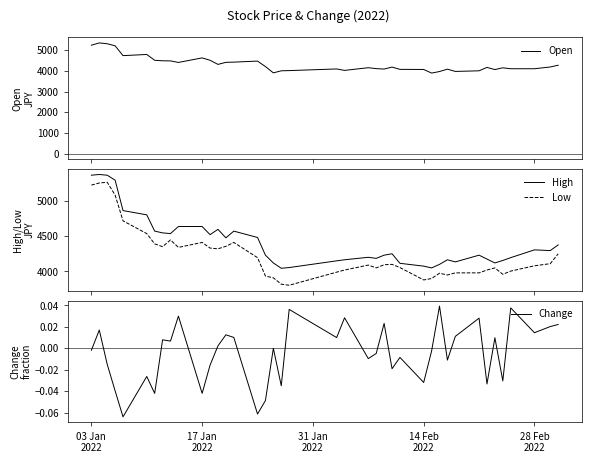

What is the value of the Open point at the 29th from the left?

3900.0